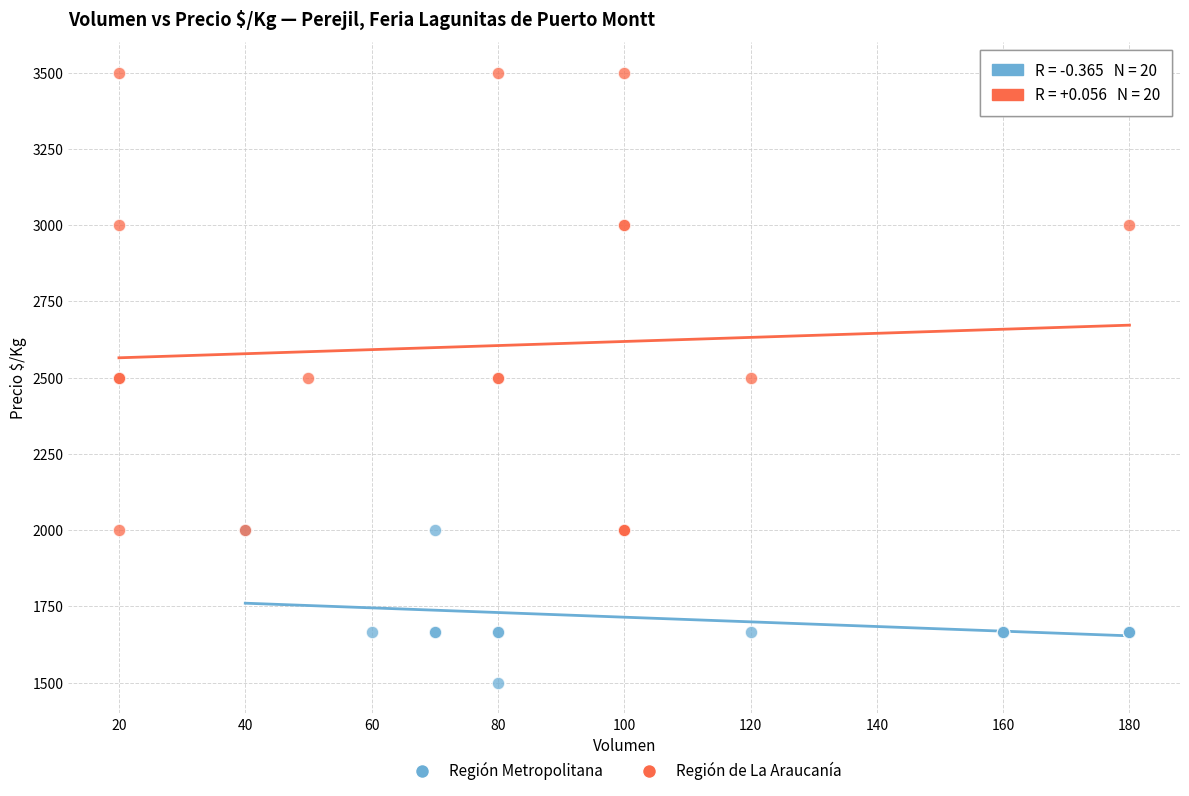

Which series reaches the minimum Y coordinate?

Región Metropolitana